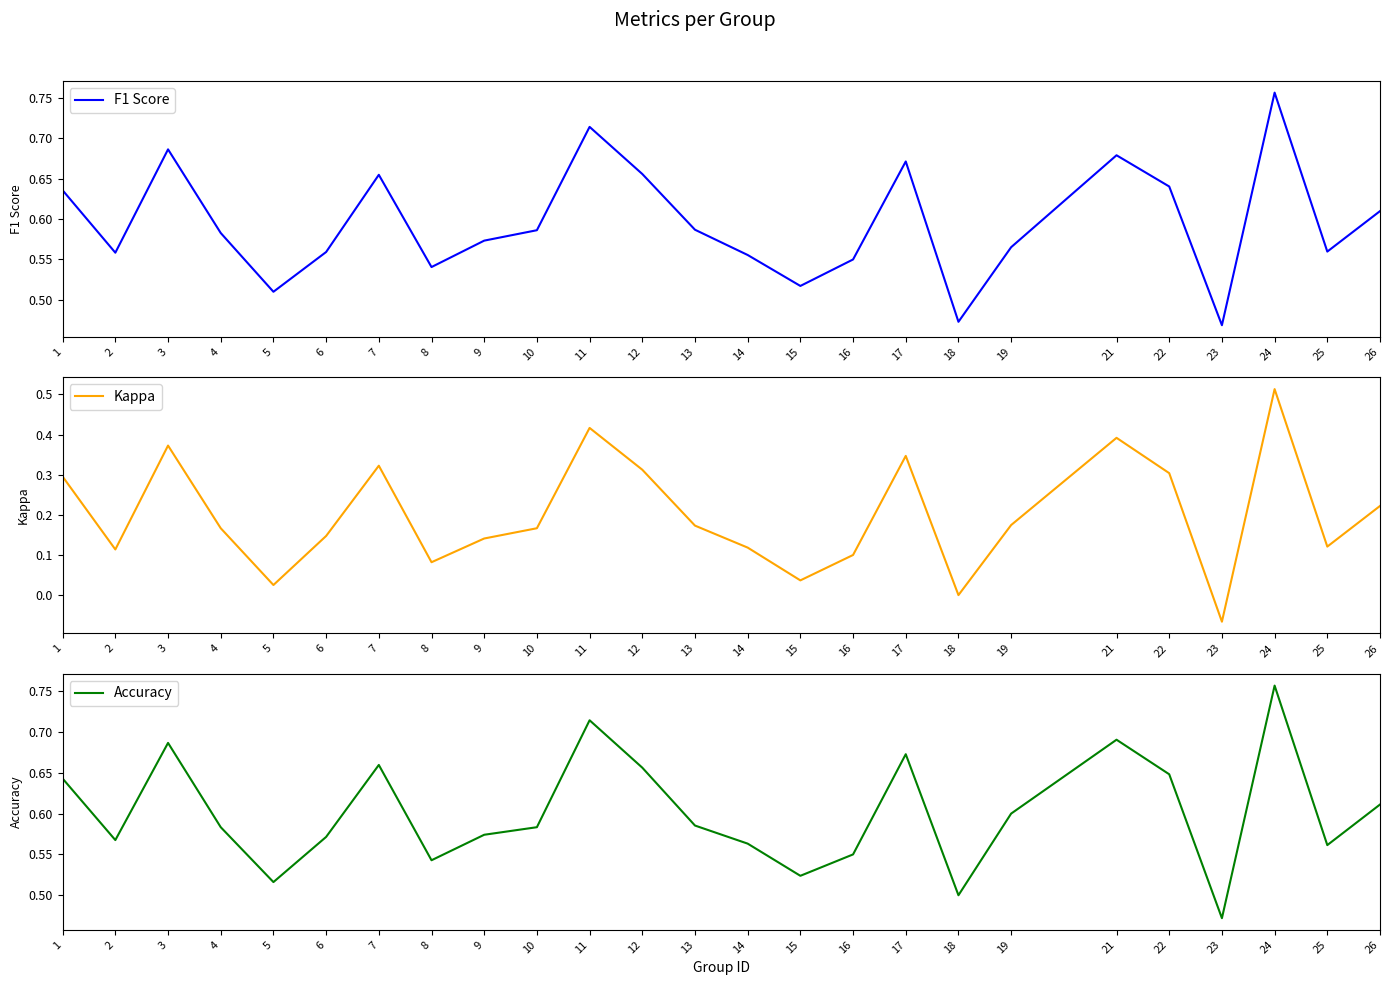

At which category does Kappa reach its first local peak?

3